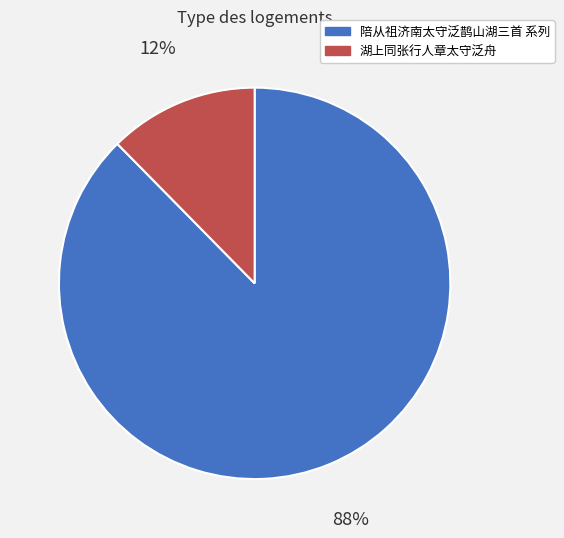

What is the smallest slice in the pie chart?

湖上同张行人章太守泛舟